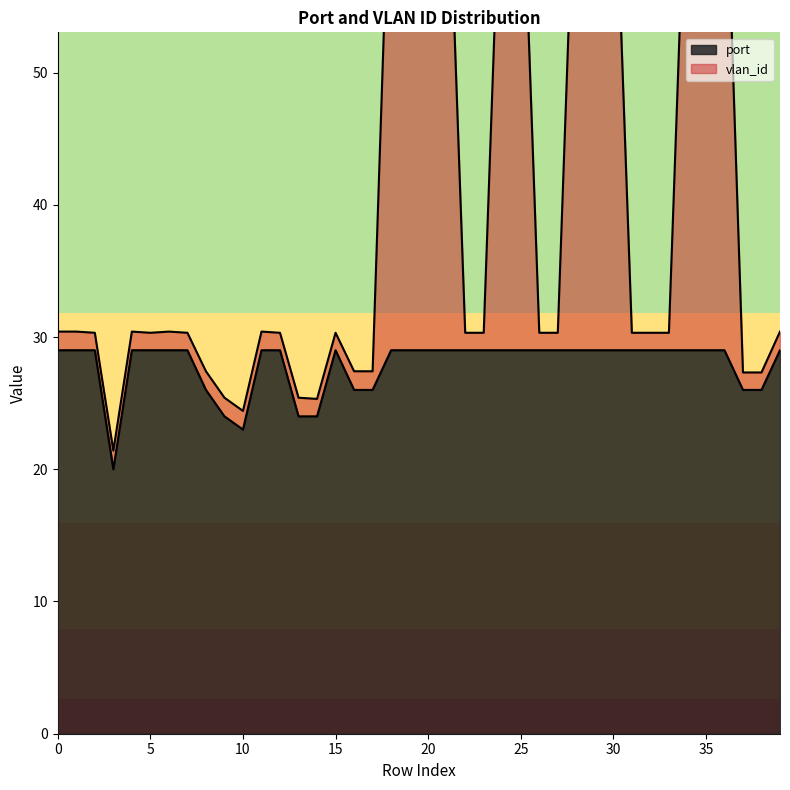

True or false: port has a value of 49.9 at 4.

False